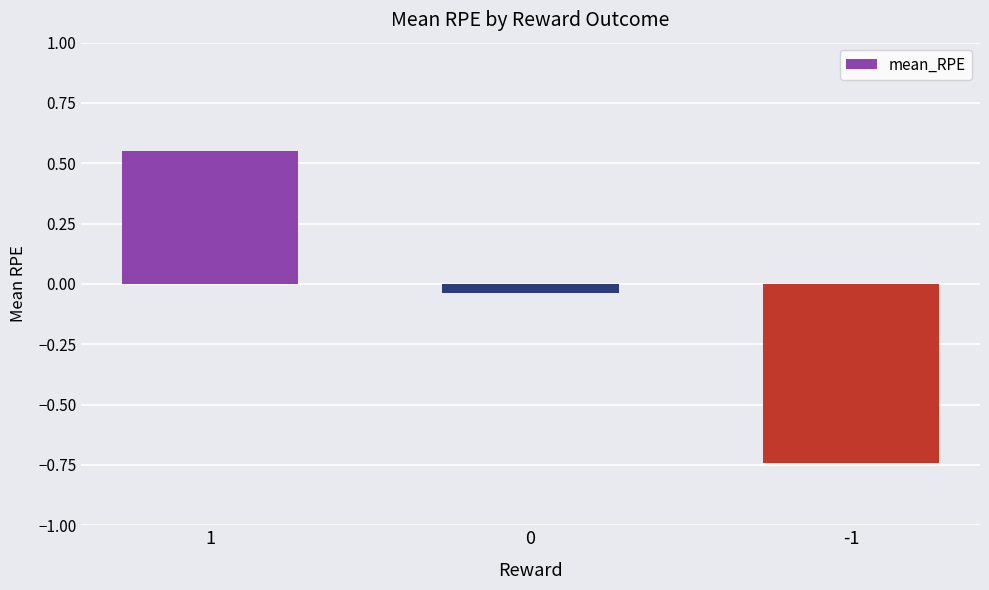

At which category does the chart reach its peak across all series?

1